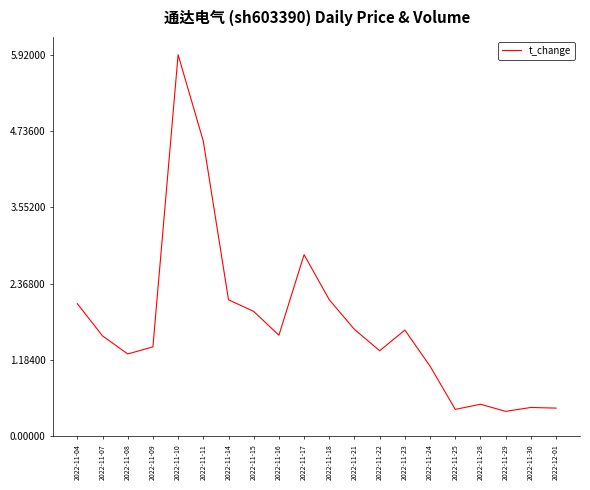

At which category does the chart reach its peak across all series?

2022-11-10